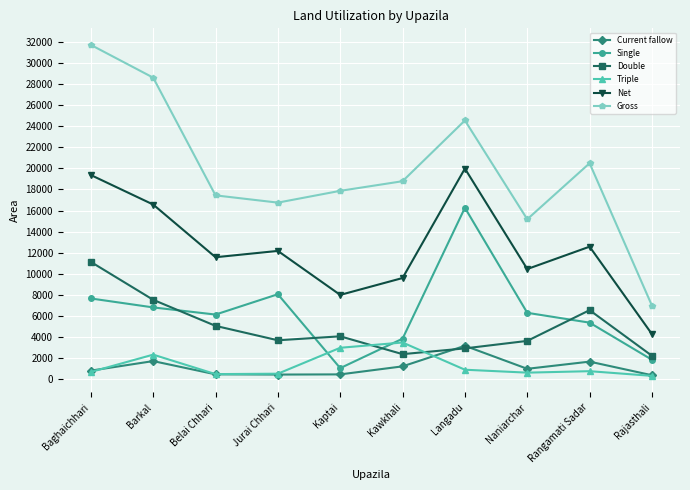

What is the spread (max minus min) of values at Kawkhali?

17618